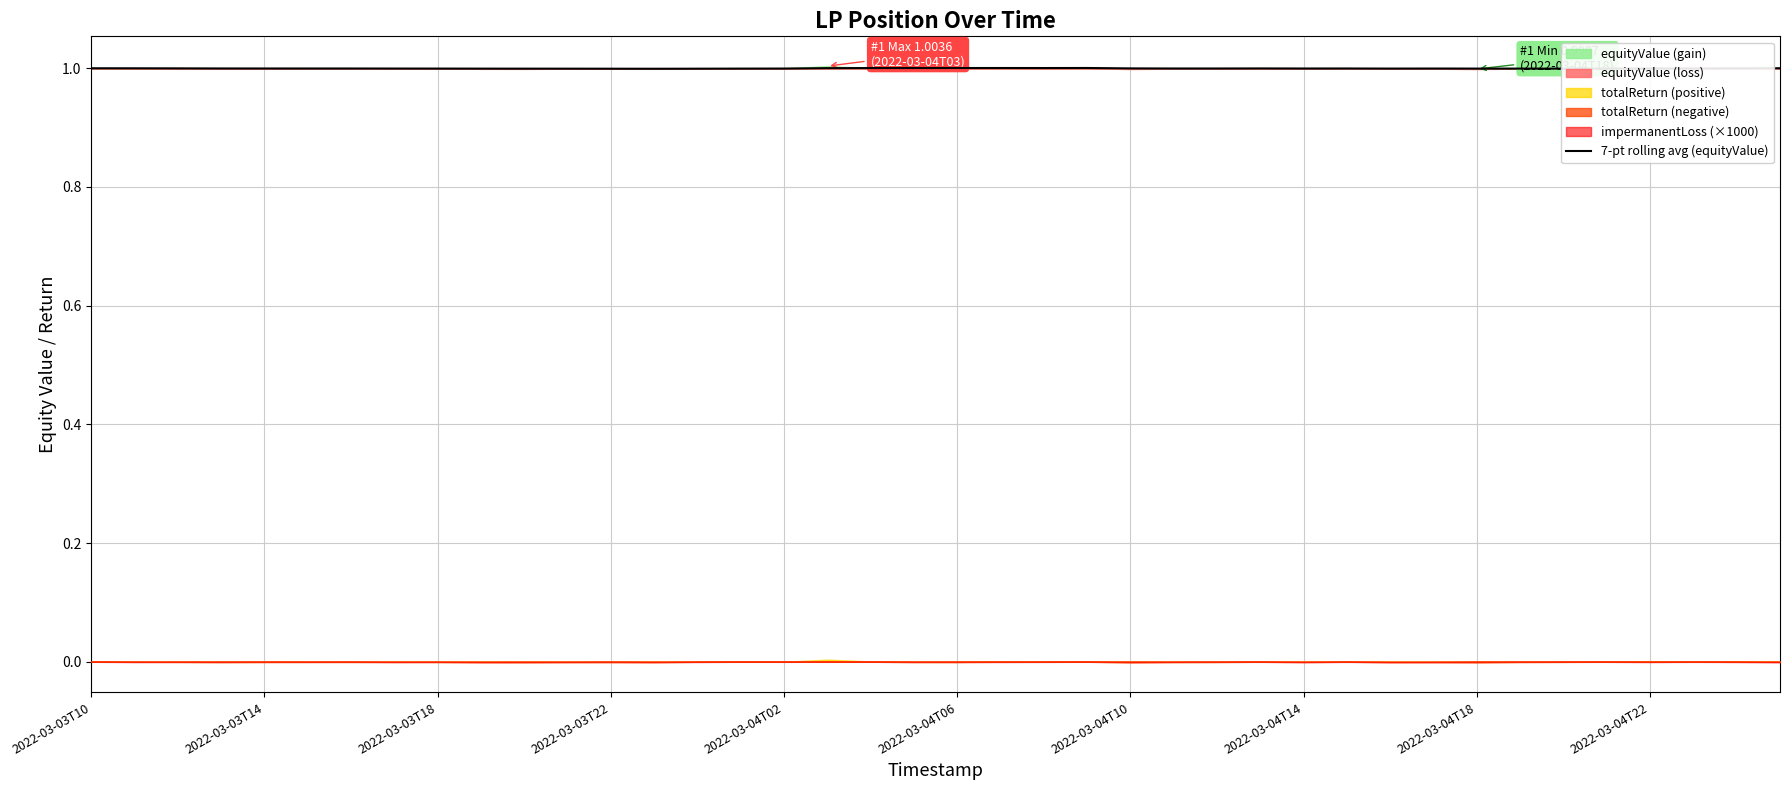

What value does the data have at 38?

1.0